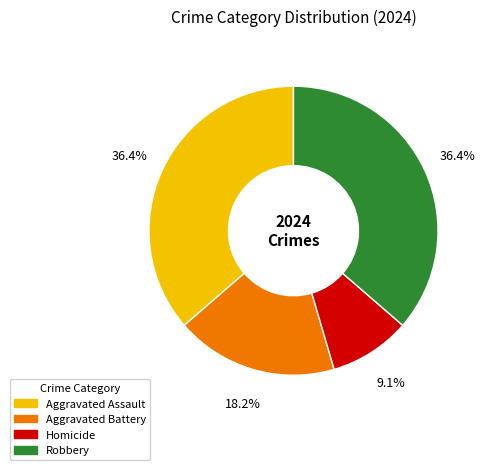

Between Robbery and Aggravated Battery, which is larger?

Robbery